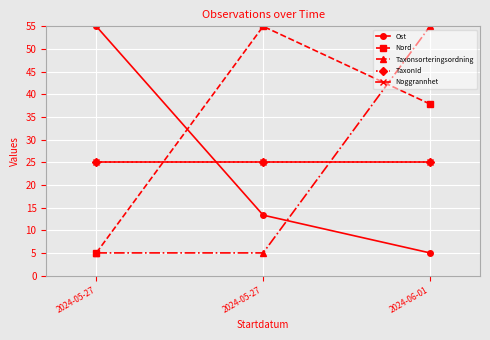

At how many categories does at least one series exceed 40?

3